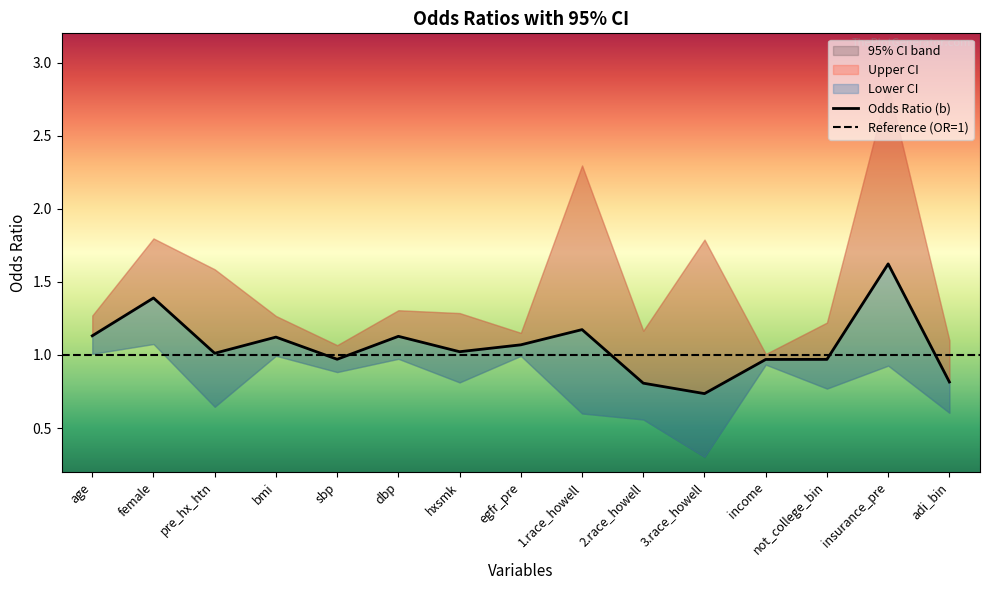

At insurance_pre, list the series in order from largest to smallest.

ul, b, ll